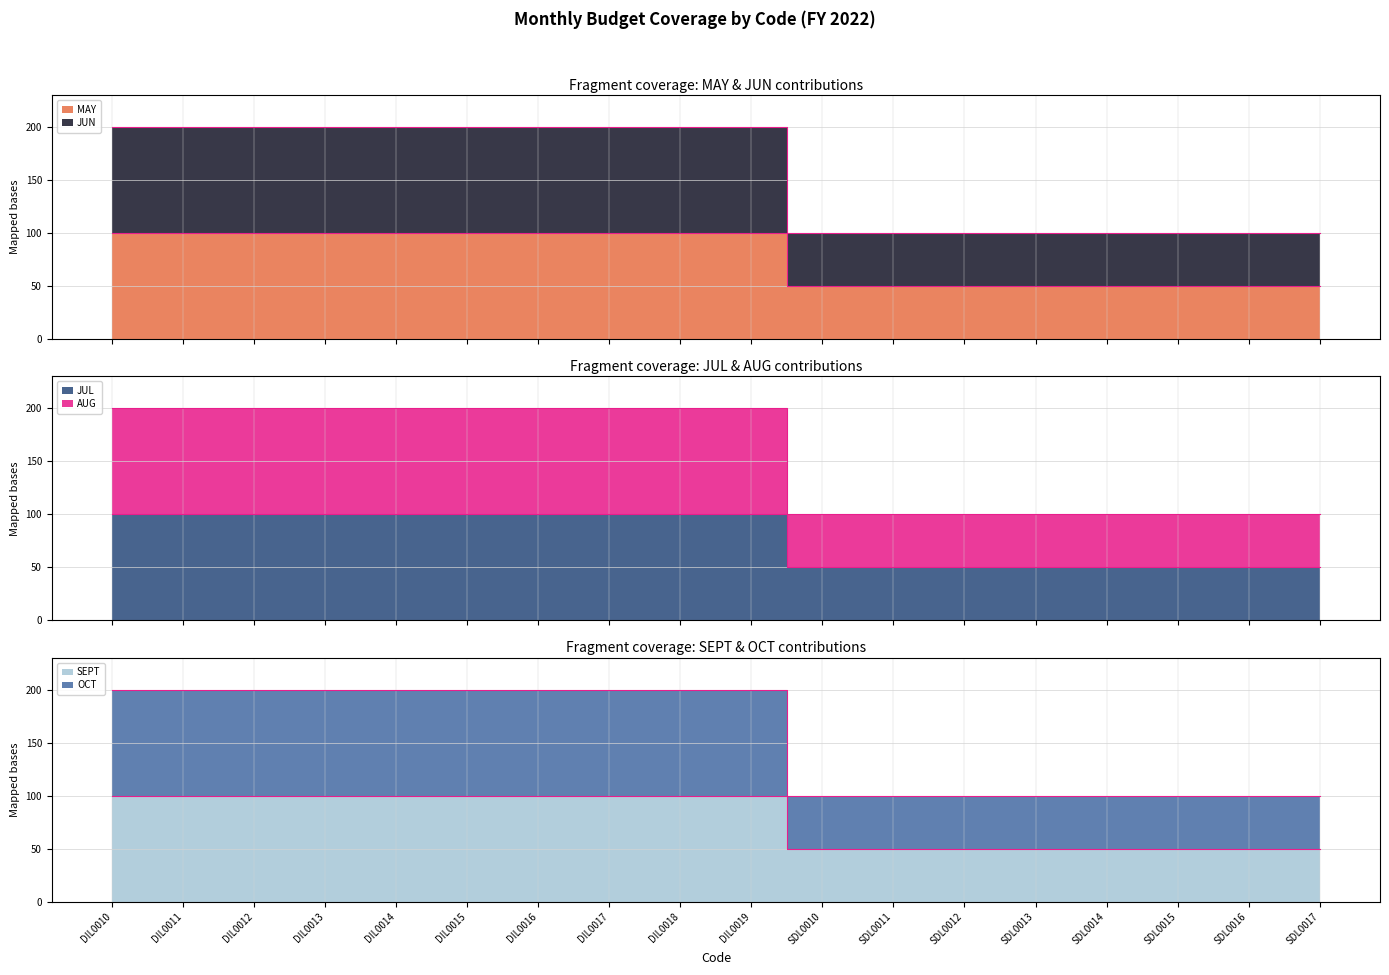

What are all the series names shown in the legend?

MAY, JUN, JUL, AUG, SEPT, OCT